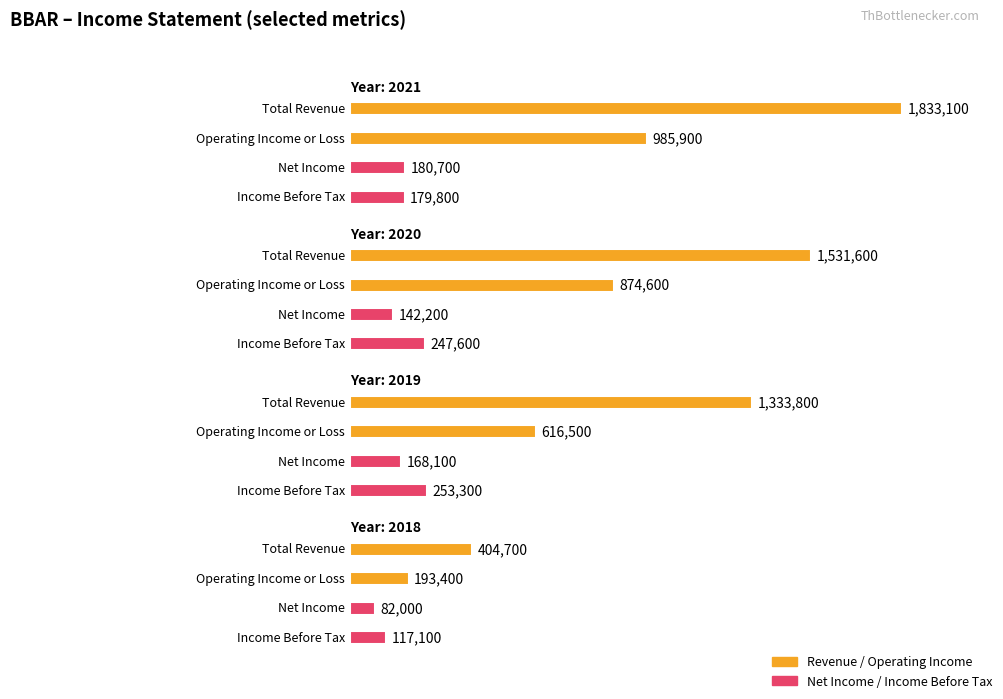

The value of Operating Income or Loss at 2018 is 193400. True or false?

True